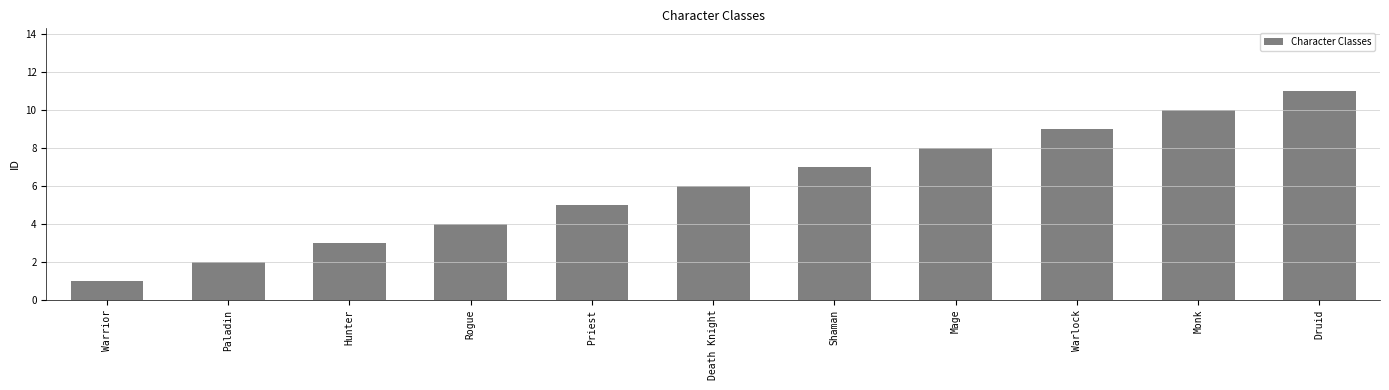

True or false: the data shows 1 at Rogue.

False